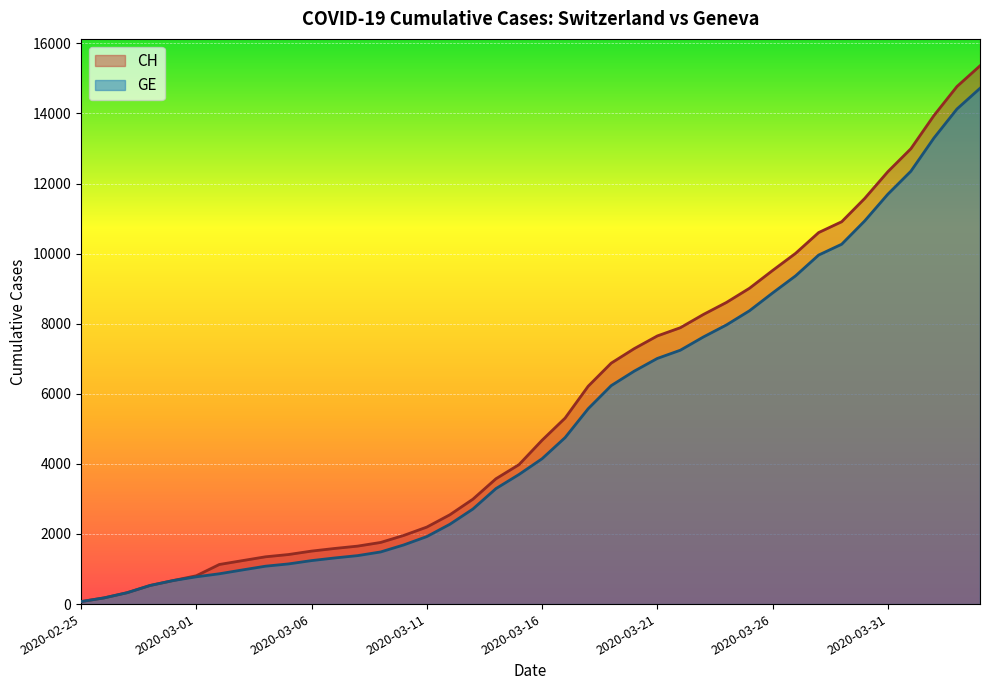

True or false: CH has a value of 10908 at 2020-03-20.

False